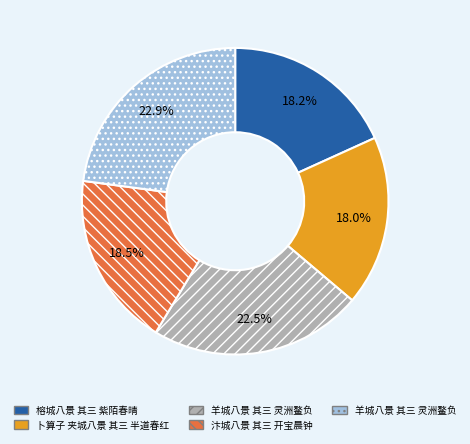

Is there any slice that represents more than half of the pie?

No